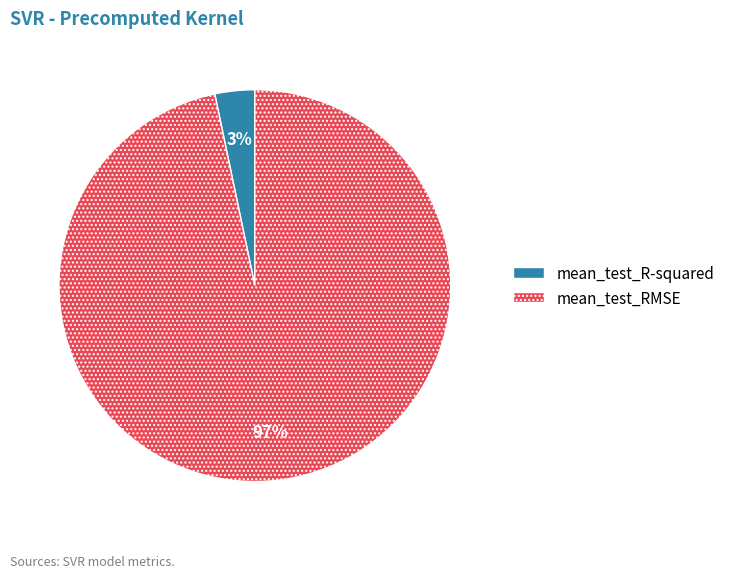

Does mean_test_R-squared represent more than half of the total?

No